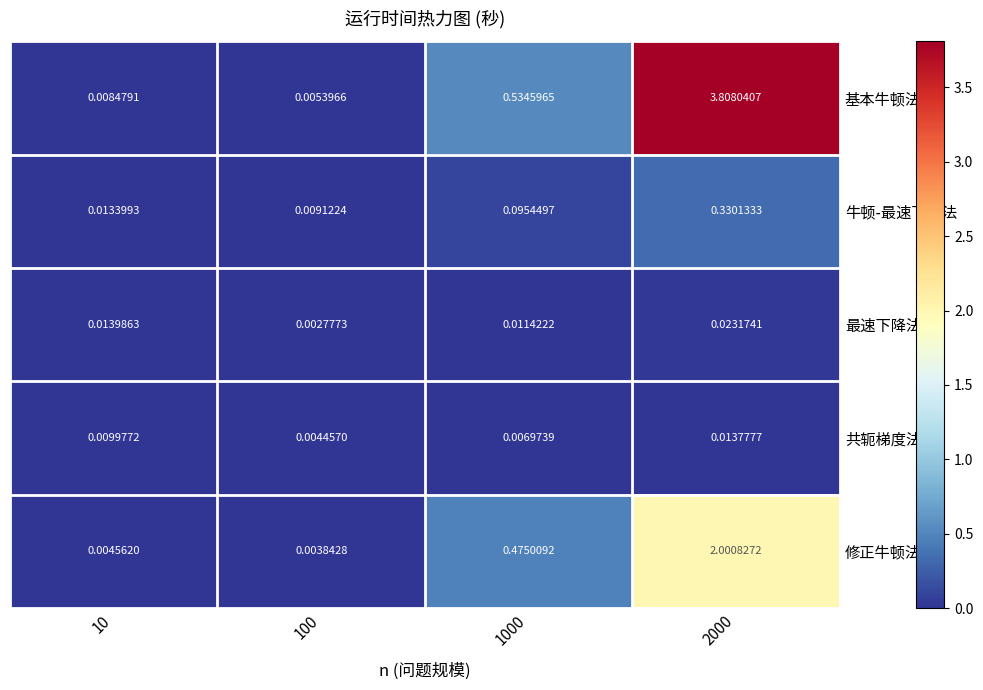

How many data points does each series have?

4